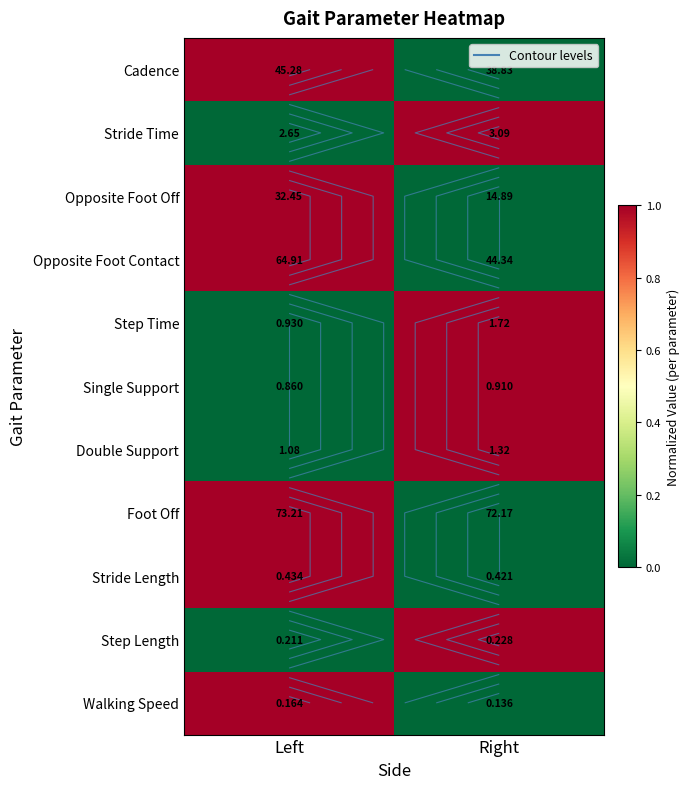

At how many categories does at least one series exceed 0?

2